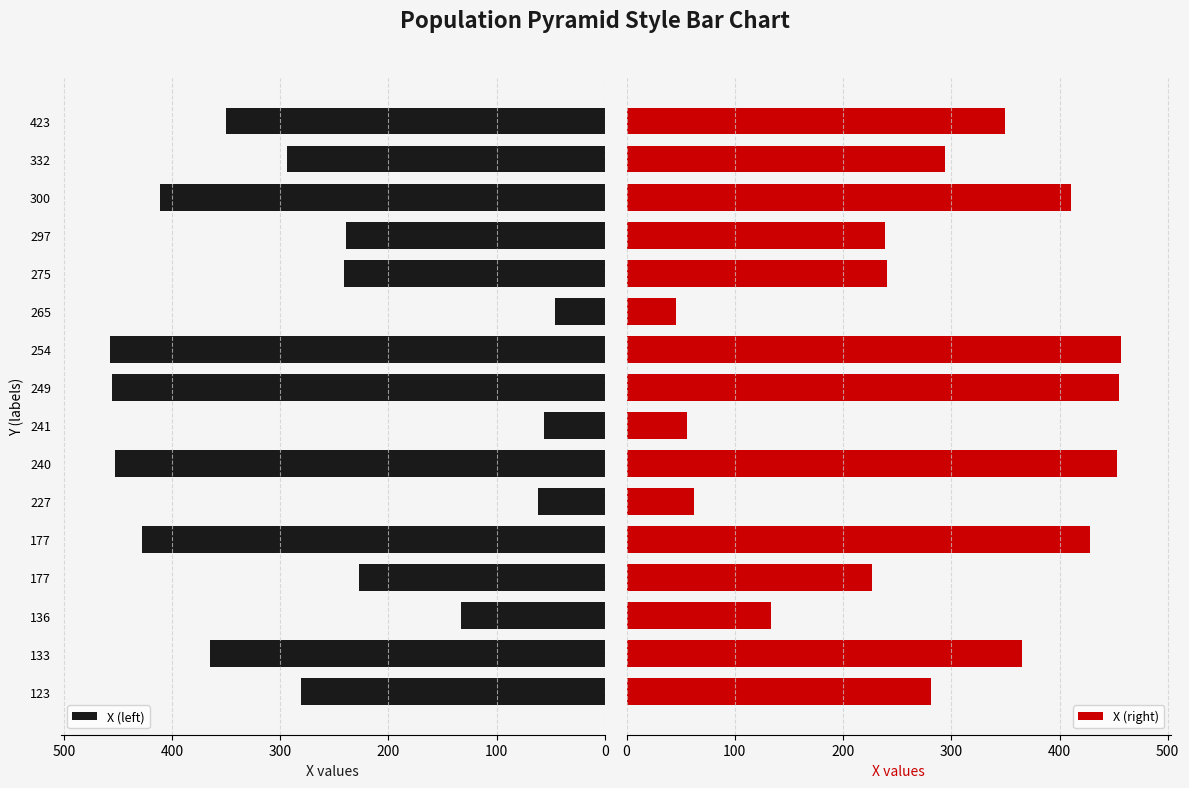

What is the lowest value of the X (right) series?

46